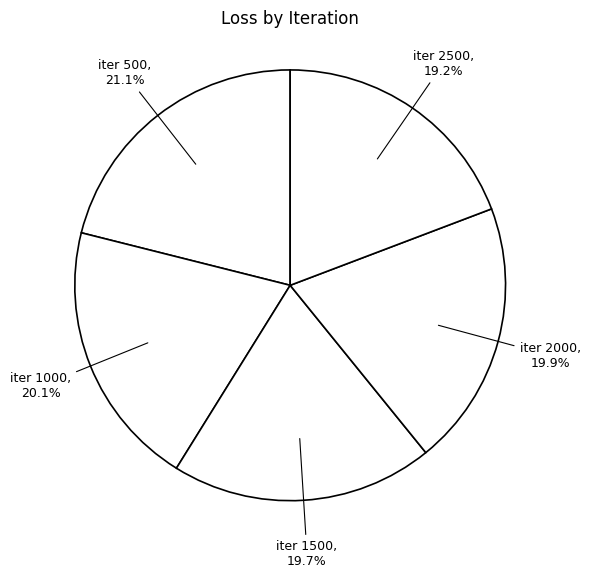

Approximately how many times larger is the value at iter 1500 compared to iter 500?

0.9